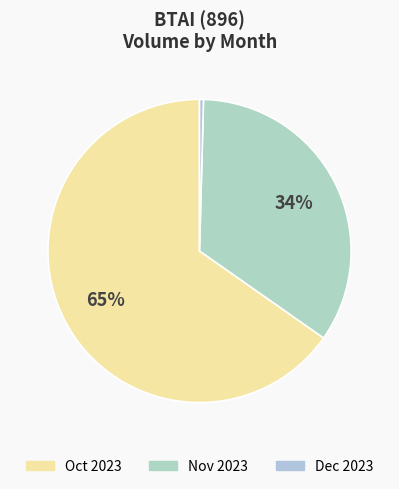

Is there any slice that represents more than half of the pie?

Yes